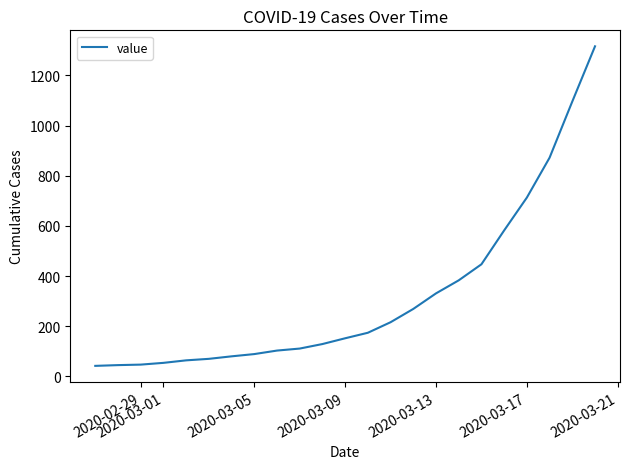

What is the minimum value shown in the chart?

42